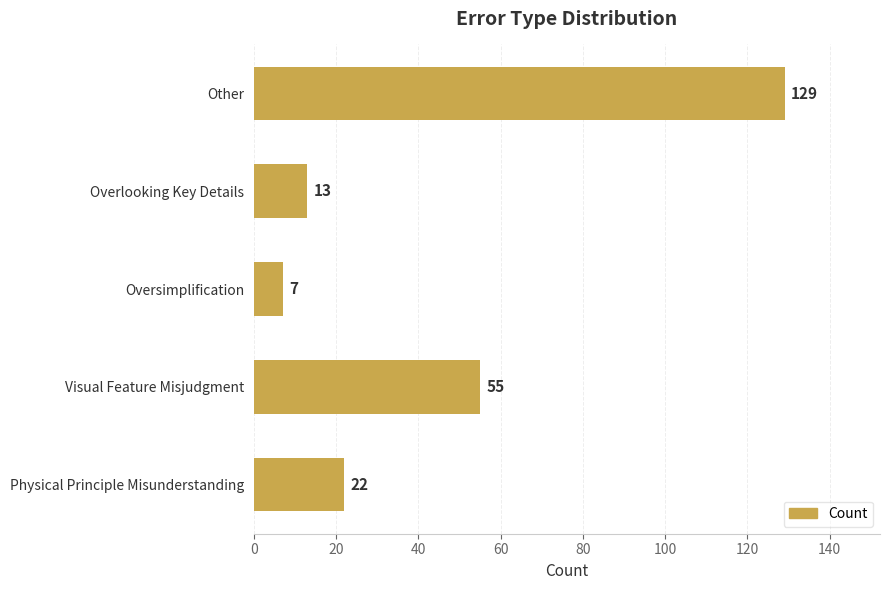

Which has a higher value, Oversimplification or Physical Principle Misunderstanding?

Physical Principle Misunderstanding